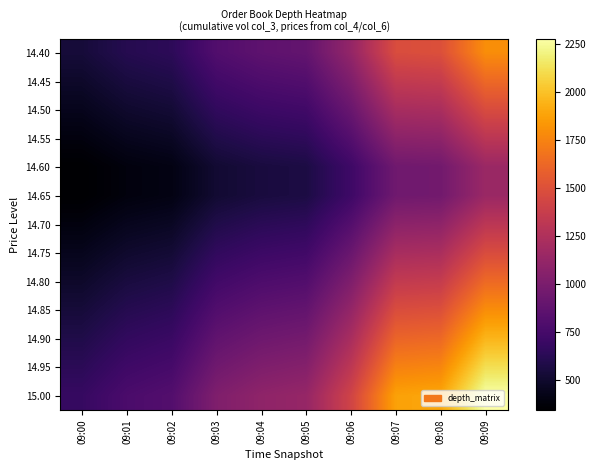

Reading right to left, transcribe all the data shown in this chart.

14.40: 09:09=1792.2	09:08=1494.1	09:07=1477.3	09:06=1118.9	09:05=889.4	09:04=864.3	09:03=805.7	09:02=641.5	09:01=611.4	09:00=539.3
14.45: 09:09=1631.8	09:08=1360.3	09:07=1345.0	09:06=1018.7	09:05=809.8	09:04=786.9	09:03=733.5	09:02=584.1	09:01=556.6	09:00=491.0
14.50: 09:09=1471.2	09:08=1226.5	09:07=1212.8	09:06=918.5	09:05=730.1	09:04=709.5	09:03=661.4	09:02=526.6	09:01=501.9	09:00=442.8
14.55: 09:09=1310.8	09:08=1092.7	09:07=1080.5	09:06=818.3	09:05=650.5	09:04=632.1	09:03=589.2	09:02=469.2	09:01=447.1	09:00=394.5
14.60: 09:09=1150.2	09:08=958.9	09:07=948.1	09:06=718.1	09:05=570.8	09:04=554.7	09:03=517.1	09:02=411.7	09:01=392.4	09:00=346.1
14.65: 09:09=1150.2	09:08=958.9	09:07=948.1	09:06=718.1	09:05=570.8	09:04=554.7	09:03=517.1	09:02=411.7	09:01=392.4	09:00=346.1
14.70: 09:09=1310.8	09:08=1092.7	09:07=1080.5	09:06=818.3	09:05=650.5	09:04=632.1	09:03=589.2	09:02=469.2	09:01=447.1	09:00=394.5
14.75: 09:09=1471.2	09:08=1226.5	09:07=1212.8	09:06=918.5	09:05=730.1	09:04=709.5	09:03=661.4	09:02=526.6	09:01=501.9	09:00=442.8
14.80: 09:09=1631.8	09:08=1360.3	09:07=1345.0	09:06=1018.7	09:05=809.8	09:04=786.9	09:03=733.5	09:02=584.1	09:01=556.6	09:00=491.0
14.85: 09:09=1792.2	09:08=1494.1	09:07=1477.3	09:06=1118.9	09:05=889.4	09:04=864.3	09:03=805.7	09:02=641.5	09:01=611.4	09:00=539.3
14.90: 09:09=1952.8	09:08=1627.9	09:07=1609.6	09:06=1219.1	09:05=969.1	09:04=941.7	09:03=877.8	09:02=699.0	09:01=666.1	09:00=587.6
14.95: 09:09=2113.2	09:08=1761.7	09:07=1742.0	09:06=1319.3	09:05=1048.7	09:04=1019.1	09:03=950.0	09:02=756.4	09:01=720.9	09:00=636.0
15.00: 09:09=2273.8	09:08=1895.5	09:07=1874.2	09:06=1419.5	09:05=1128.4	09:04=1096.5	09:03=1022.1	09:02=813.9	09:01=775.6	09:00=684.2